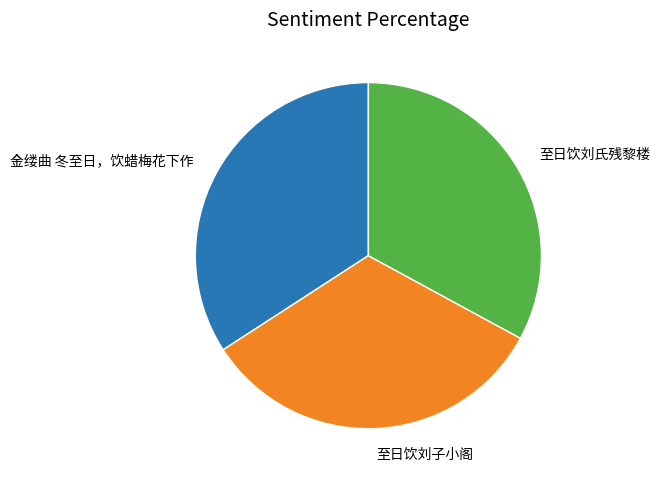

How many segments does this pie chart have?

3